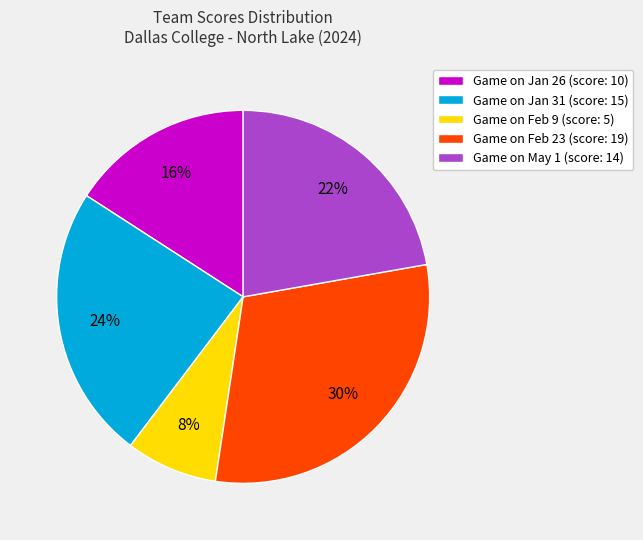

Is it true that Game on Jan 26 (score: 10) is 24% of the pie?

False